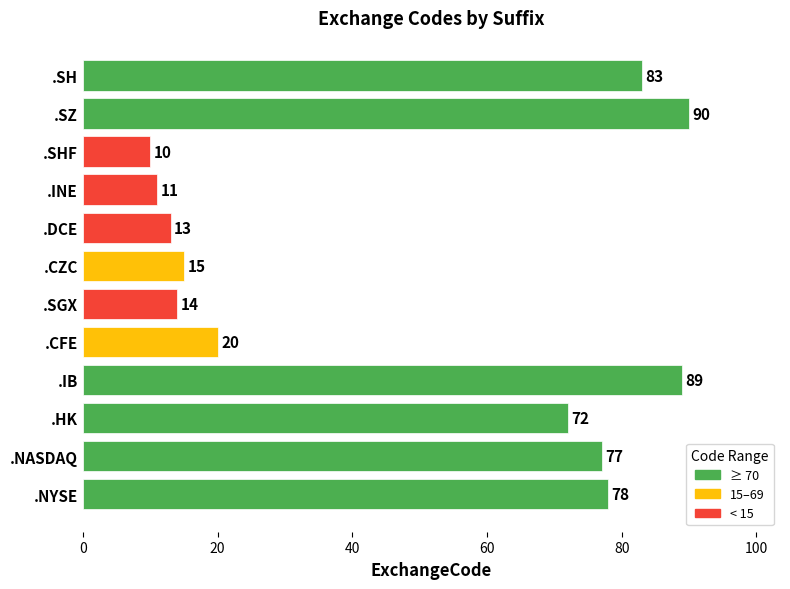

What is the minimum value shown in the chart?

10